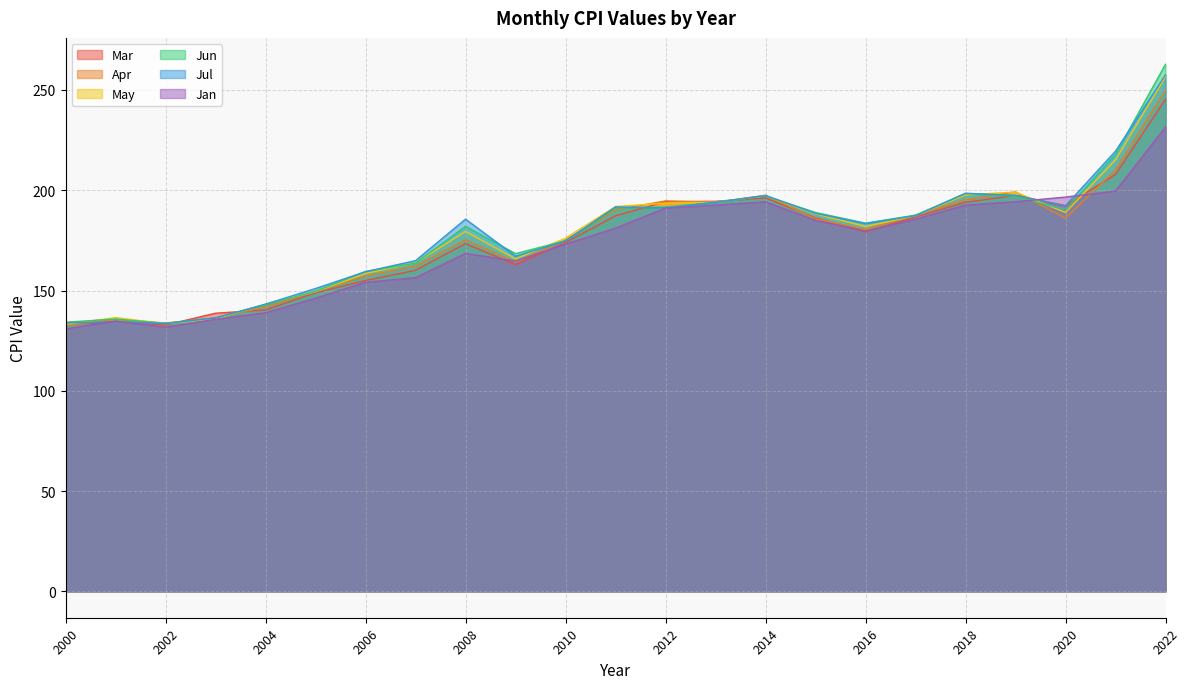

Where is the first local minimum for Mar?

2002